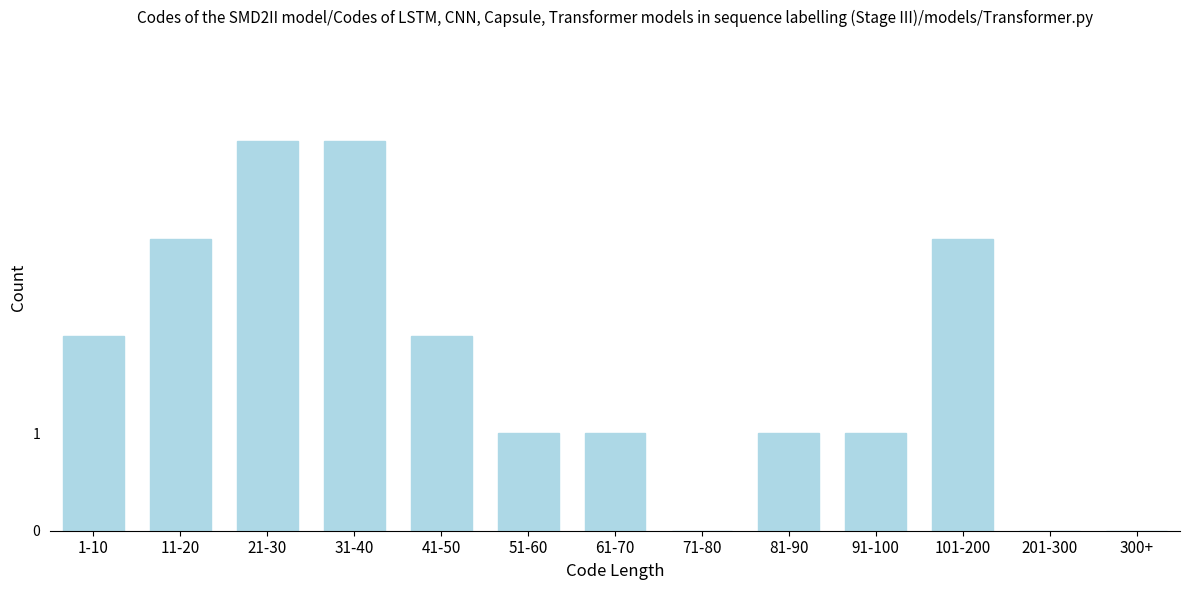

Reading left to right, extract all data points from this chart.

1-10=2	11-20=3	21-30=4	31-40=4	41-50=2	51-60=1	61-70=1	71-80=0	81-90=1	91-100=1	101-200=3	201-300=0	300+=0